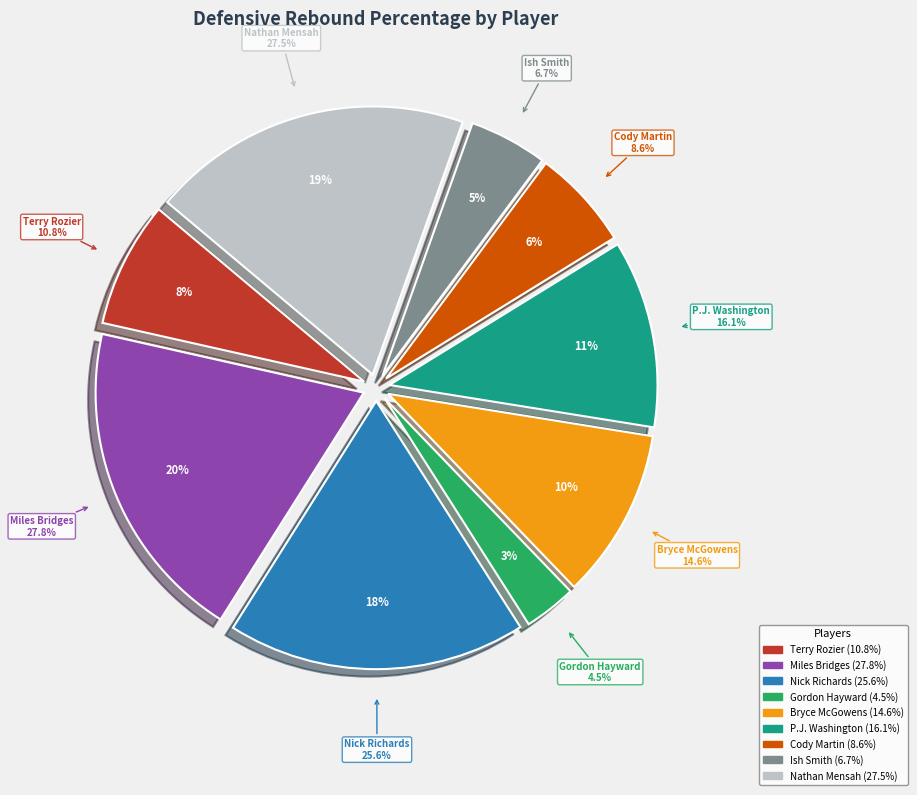

Is it true that Nathan Mensah is 19% of the pie?

True